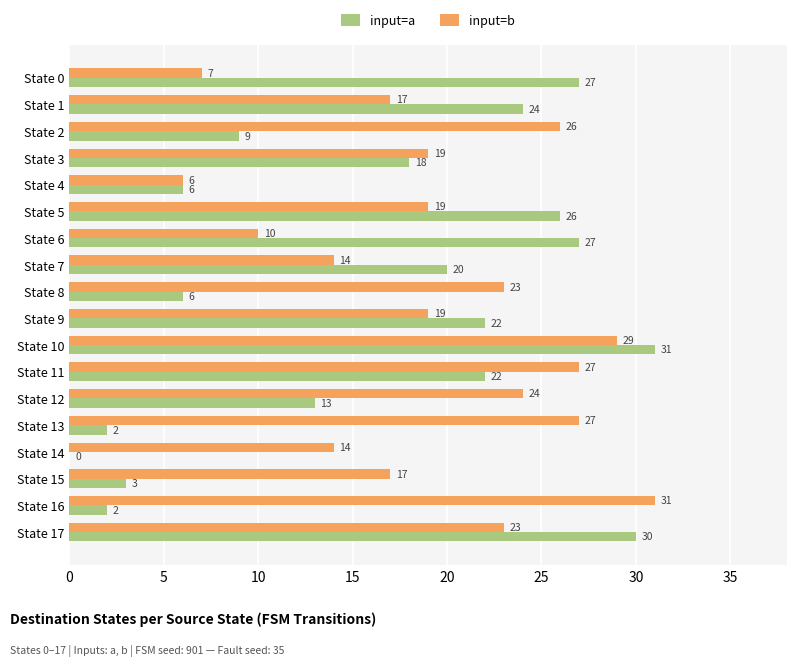

Count the number of categories in the chart.

18